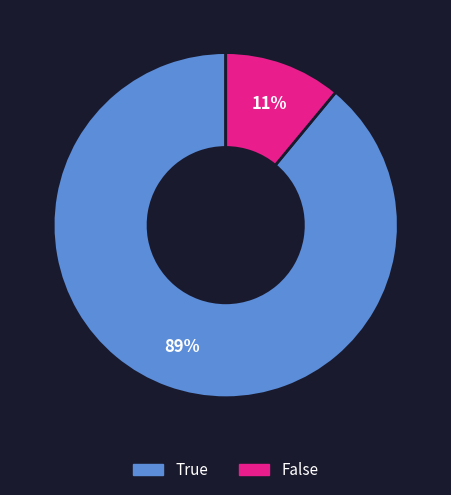

Which category has the biggest portion of the pie?

True